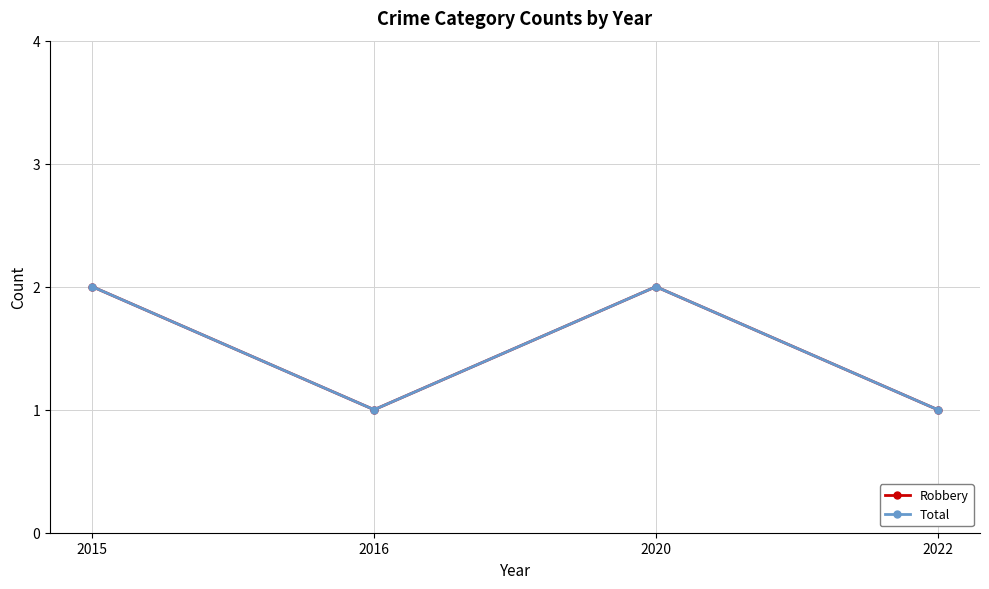

Does the chart have visible grid lines?

Yes